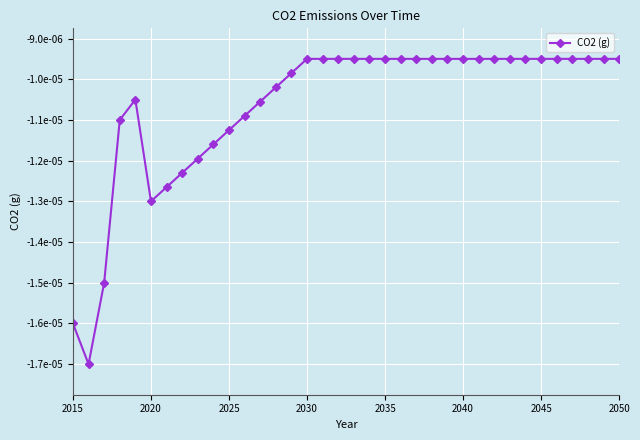

Is this an area chart (filled region under the line)?

No